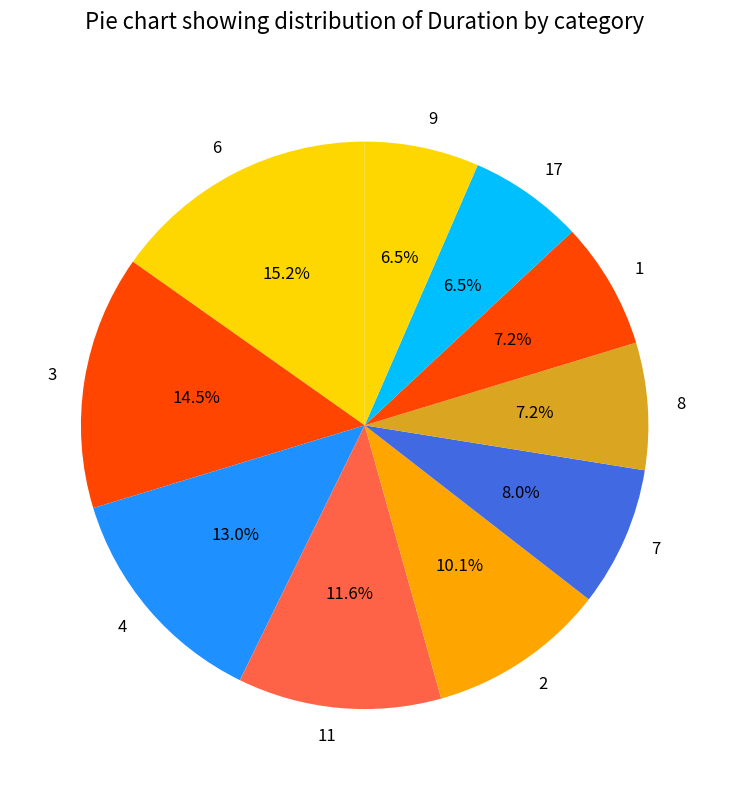

Count the number of slices in the pie.

10